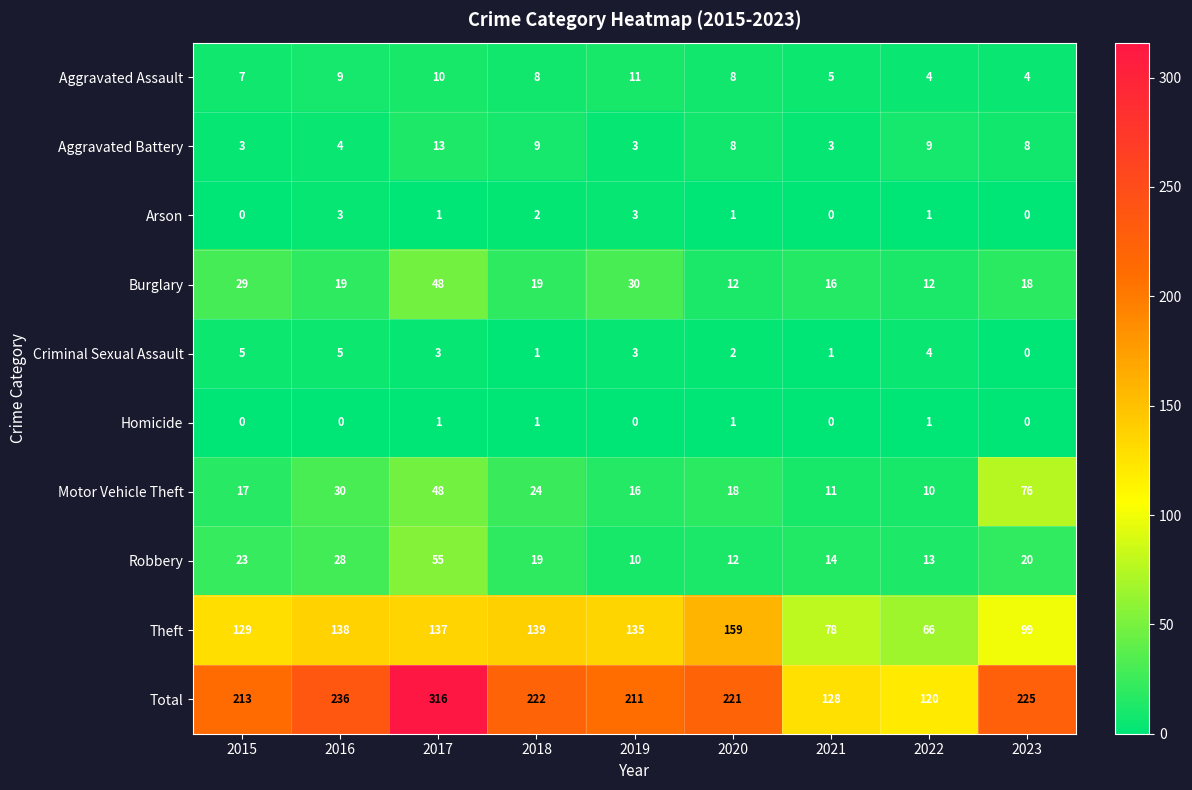

Which series has the widest spread of values?

Total